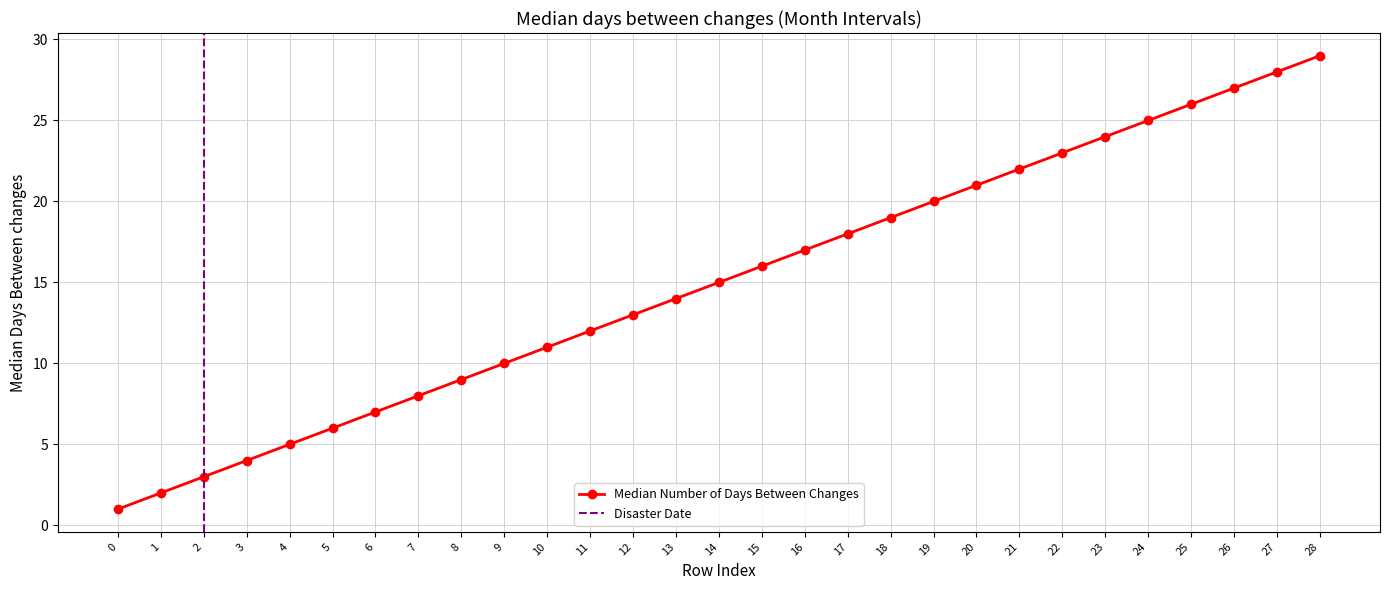

Reading left to right, what are all the values shown in this chart?

0=1	1=2	2=3	3=4	4=5	5=6	6=7	7=8	8=9	9=10	10=11	11=12	12=13	13=14	14=15	15=16	16=17	17=18	18=19	19=20	20=21	21=22	22=23	23=24	24=25	25=26	26=27	27=28	28=29